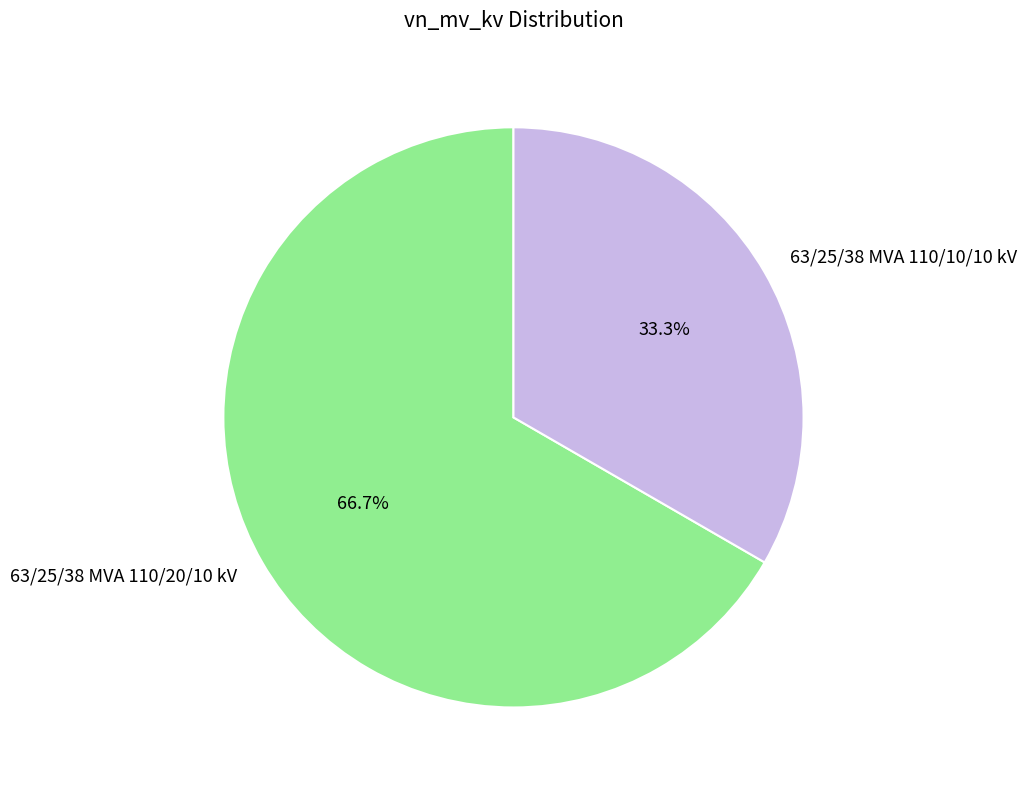

How many segments does this pie chart have?

2